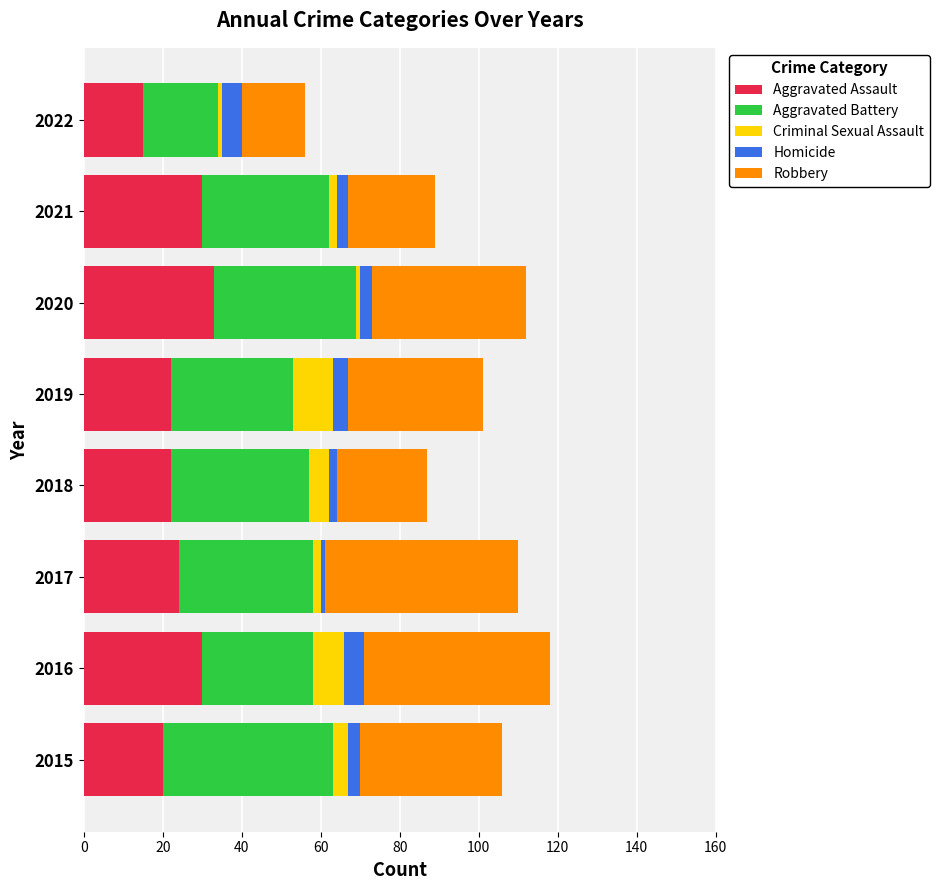

What is the total value across all series at 2016?

118